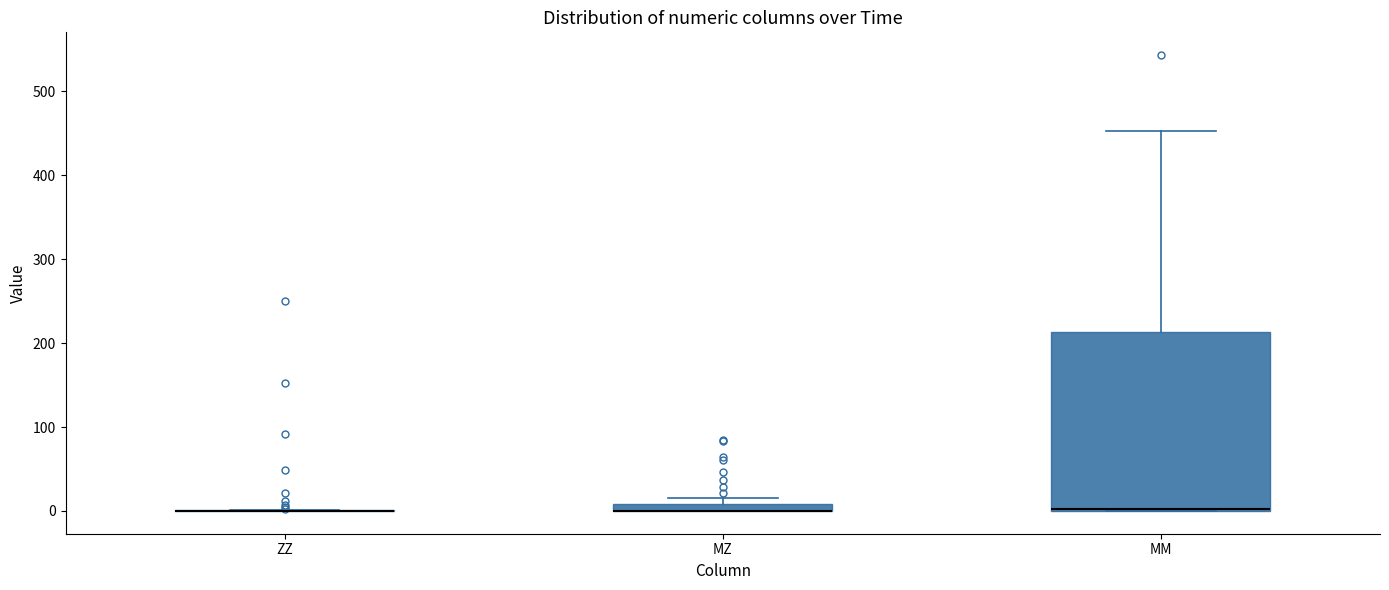

Where is the lower edge of the box for MM on the y-axis? The values are not printed on the chart, so give them approximately, as read against the axis.

0